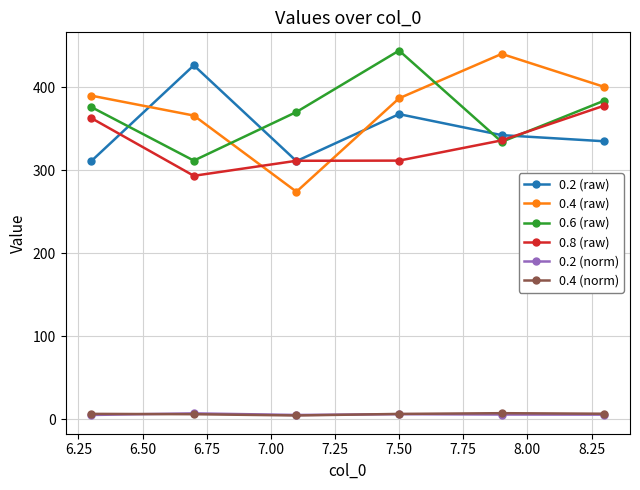

What is the value of the 0.4 (raw) point at the 5th from the left?

440.3